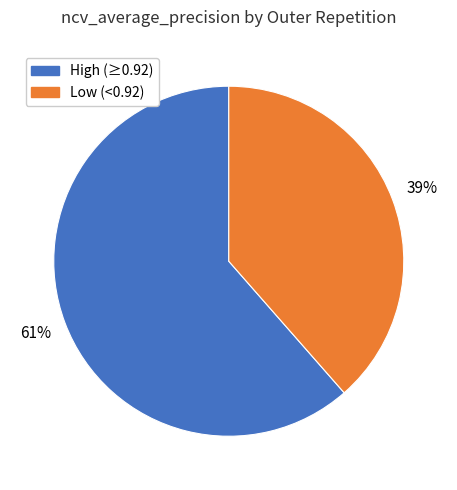

Does any single category account for the majority?

Yes